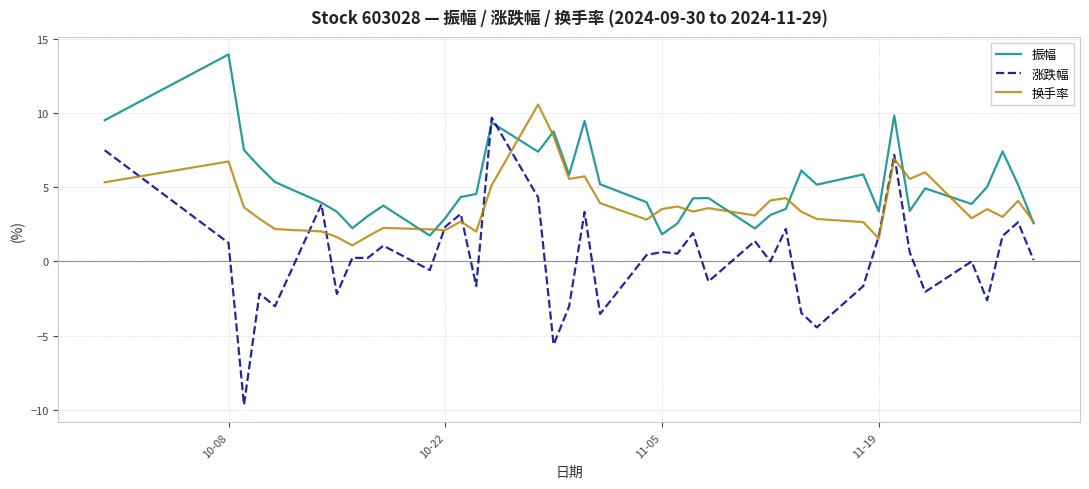

Which series has the largest total across all categories?

振幅